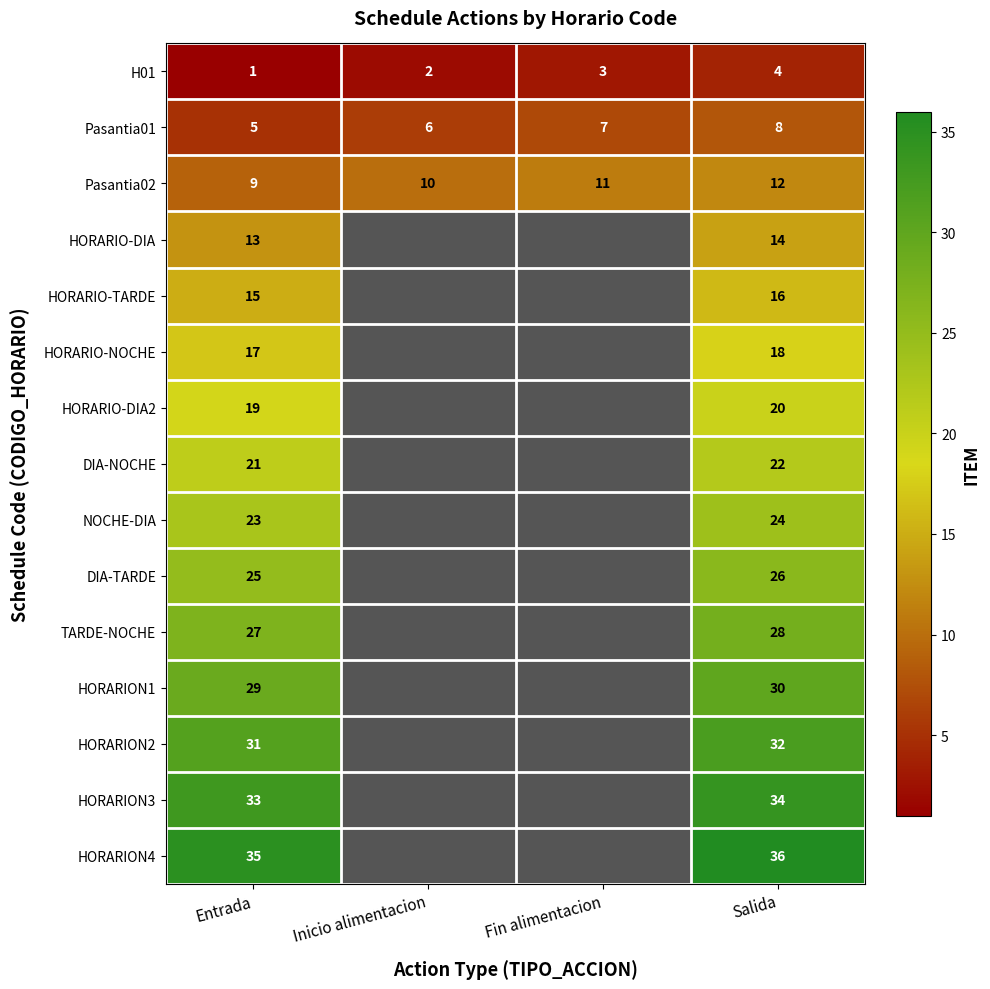

Is it true that Pasantia02 equals 17 at Inicio alimentacion?

False